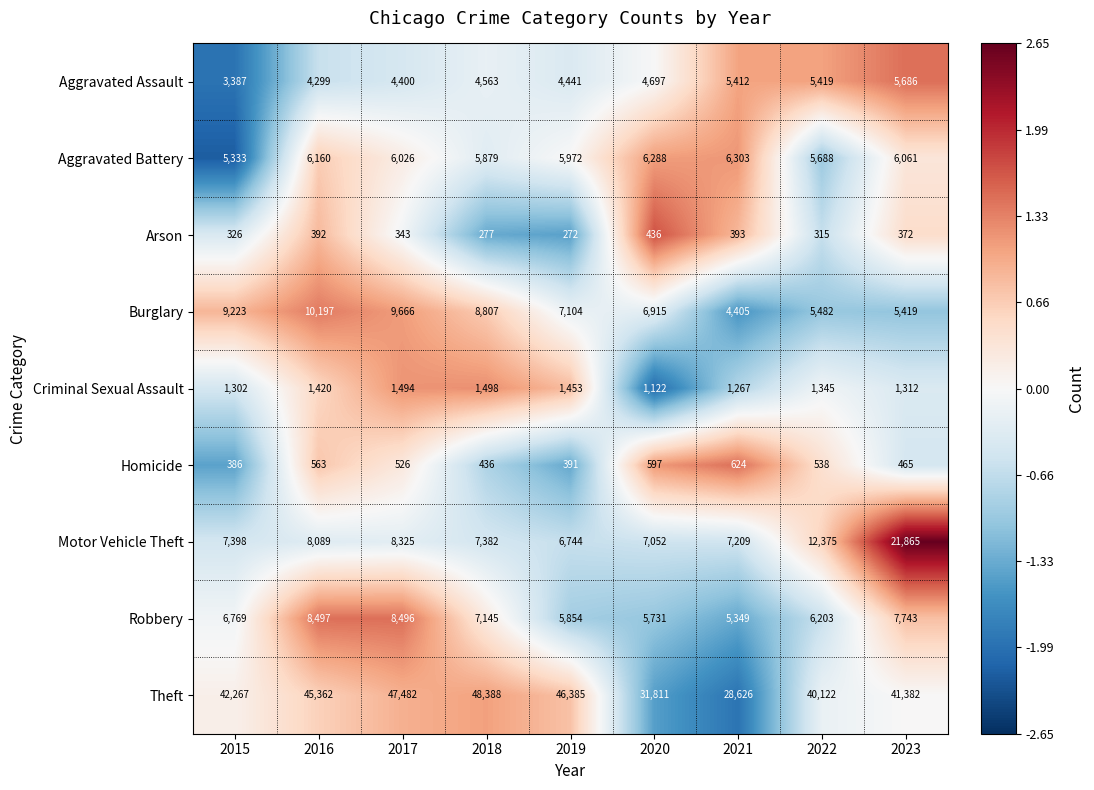

At which label is Arson closest to 354?

2017